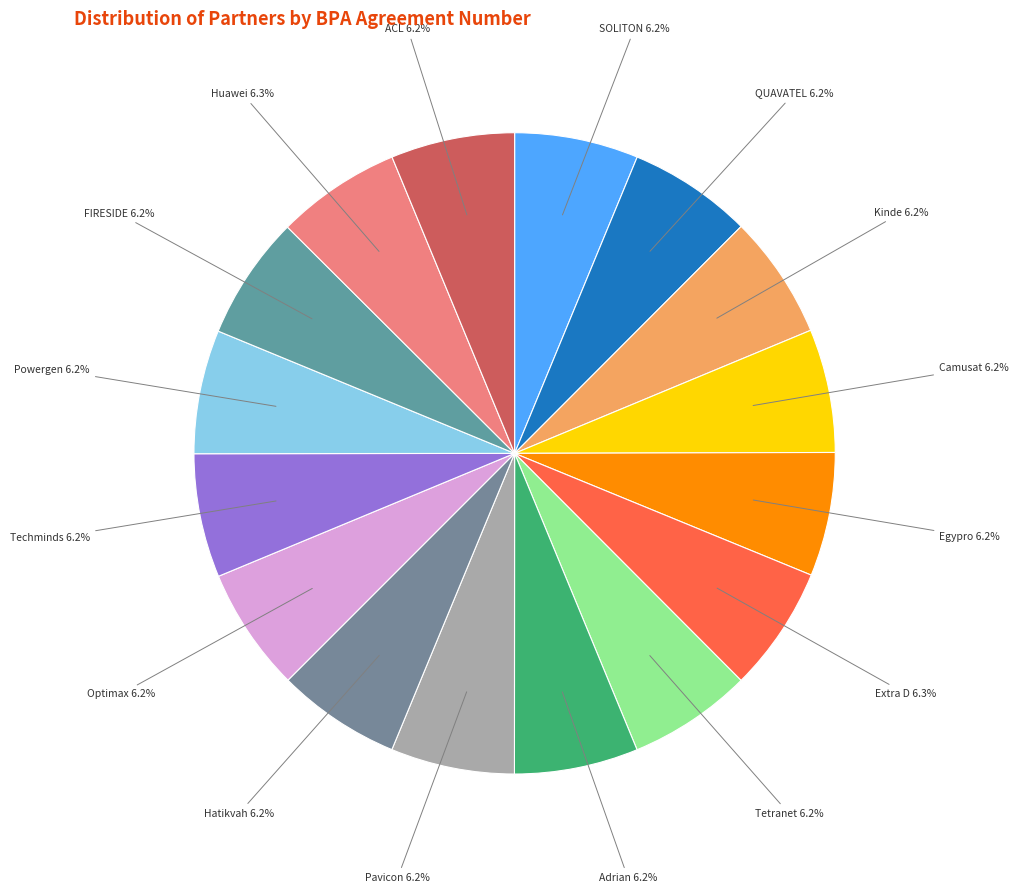

Rank the categories by value from highest to lowest.

Extra D, Huawei, Techminds, SOLITON, QUAVATEL, Powergen, Tetranet, Kinde, Hatikvah, FIRESIDE, Pavicon, Optimax, Egypro, Adrian, ACL, Camusat